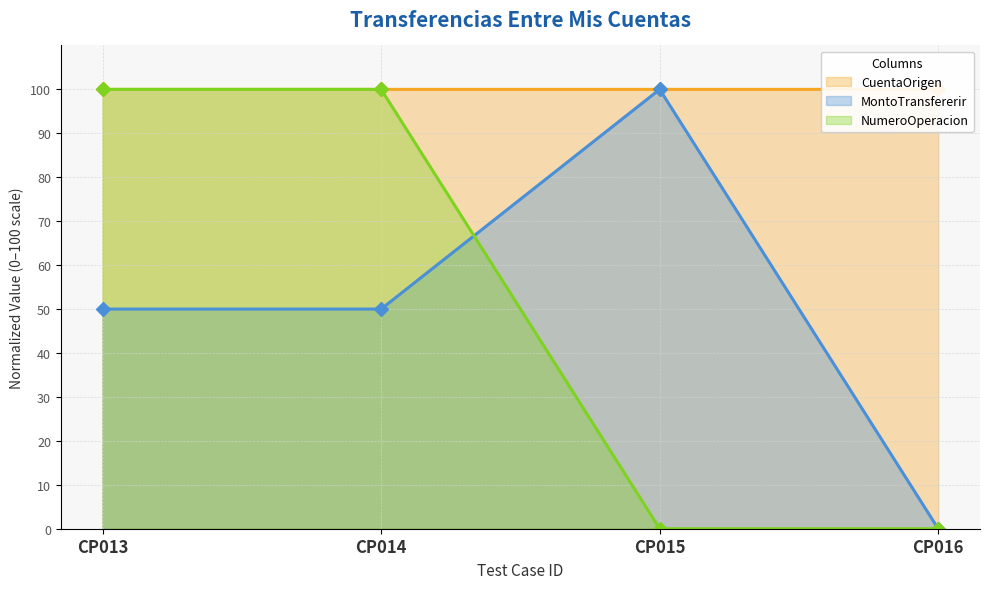

Between CP013 and CP014, which series saw the biggest shift?

NumeroOperacion